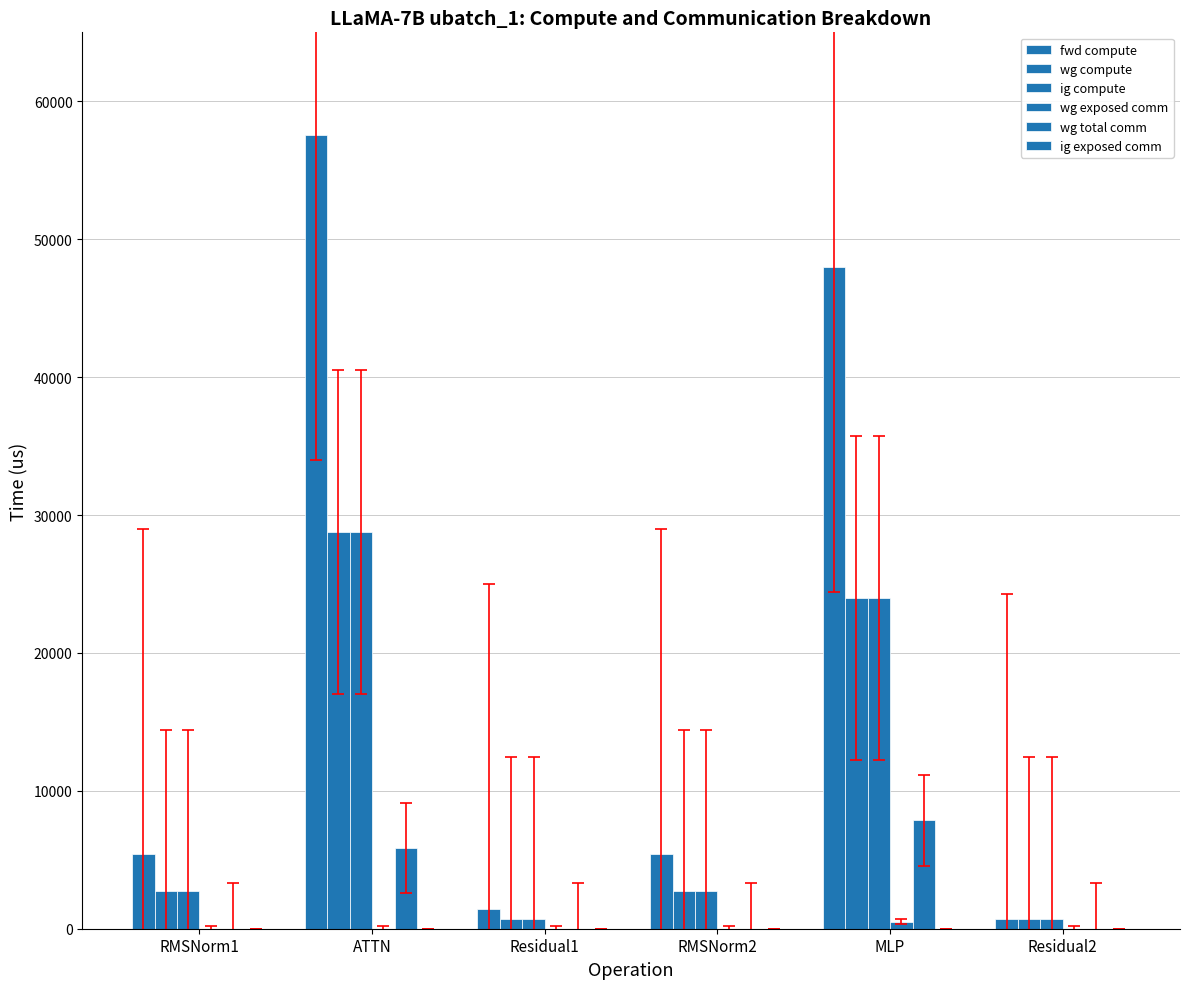

Are the bars horizontal?

No